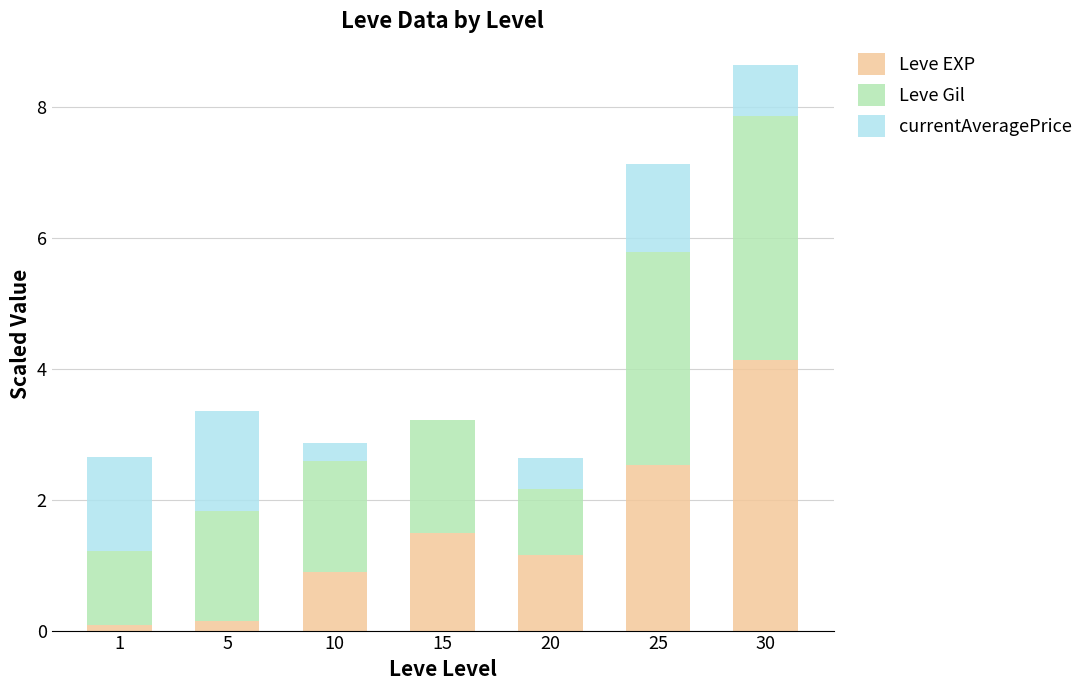

Is it true that Leve EXP equals 0.9 at 30?

False